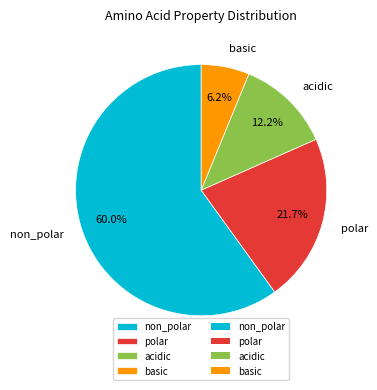

Between acidic and polar, which is larger?

polar